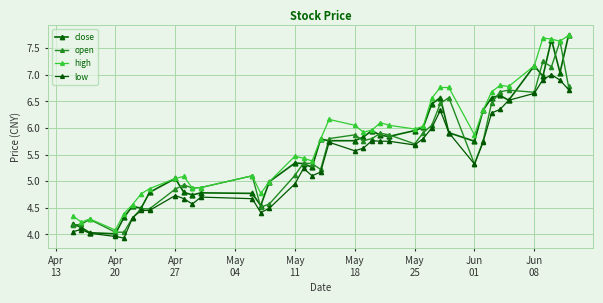

Which series has the largest range (max minus min)?

close